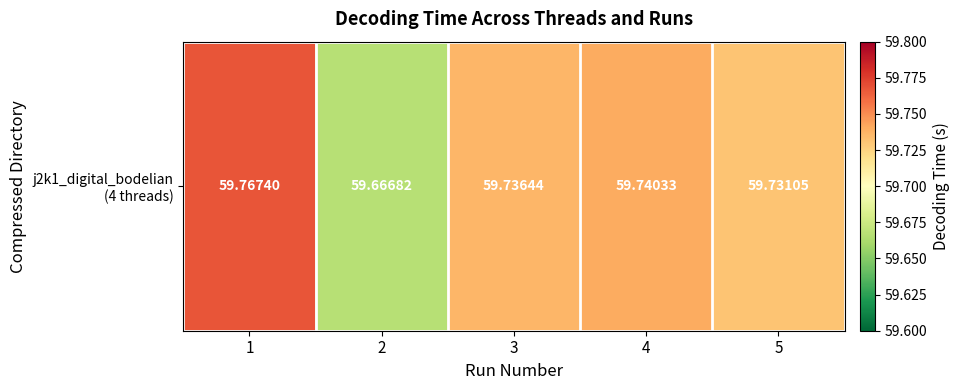

List the labels in order of value, largest first.

1, 4, 3, 5, 2